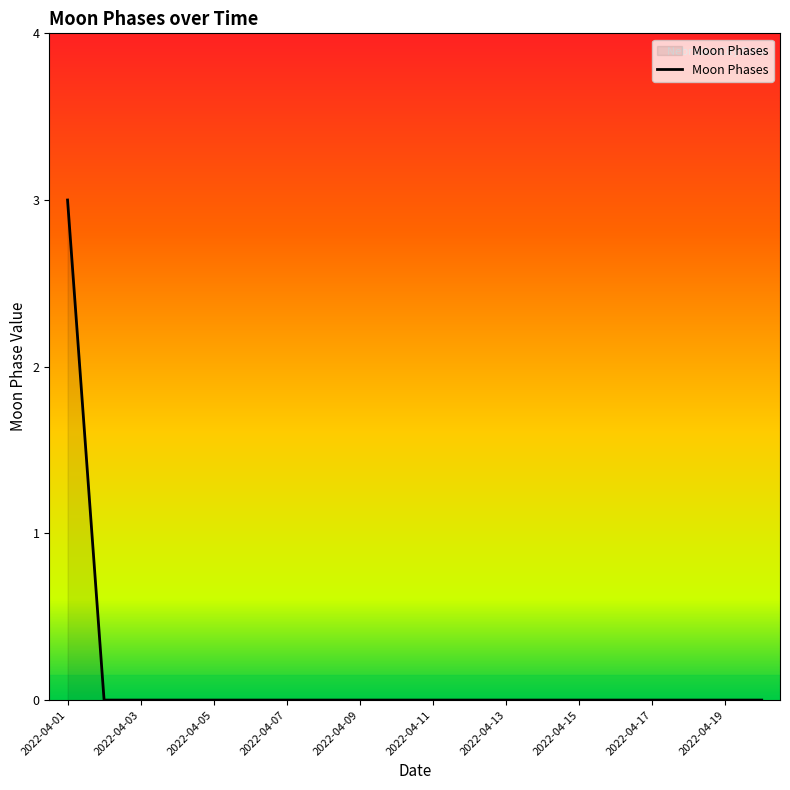

What is the difference between the maximum and minimum values?

3